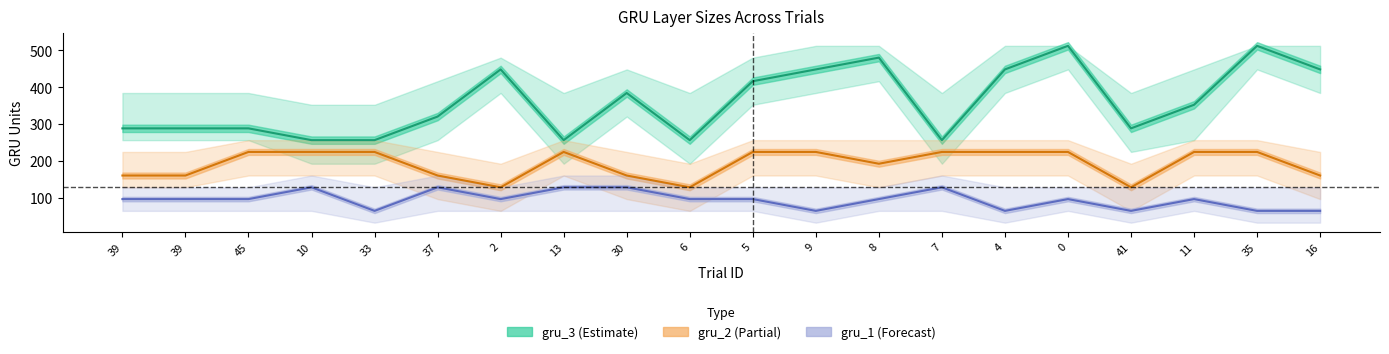

Which label corresponds to the smallest value in the chart?

33